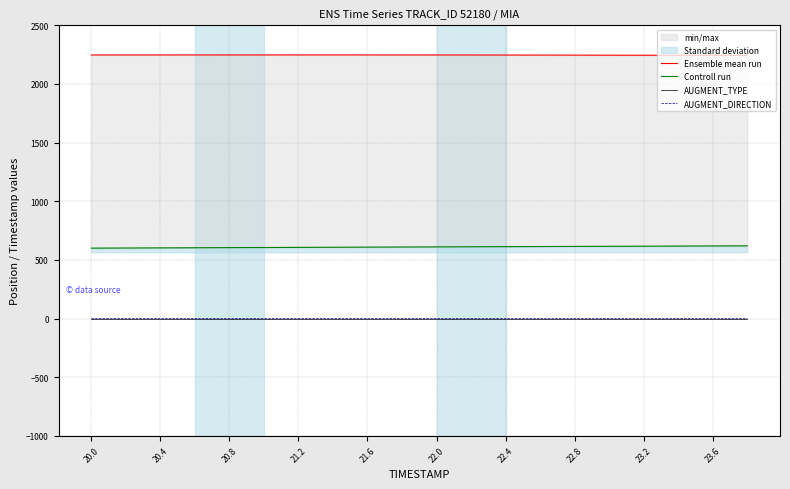

What is the maximum value for Controll run?

619.6